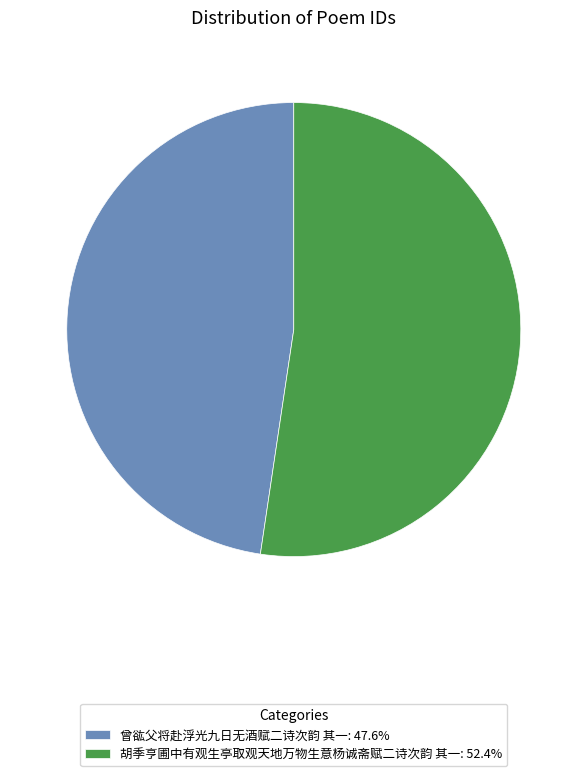

Is there any slice that represents more than half of the pie?

Yes